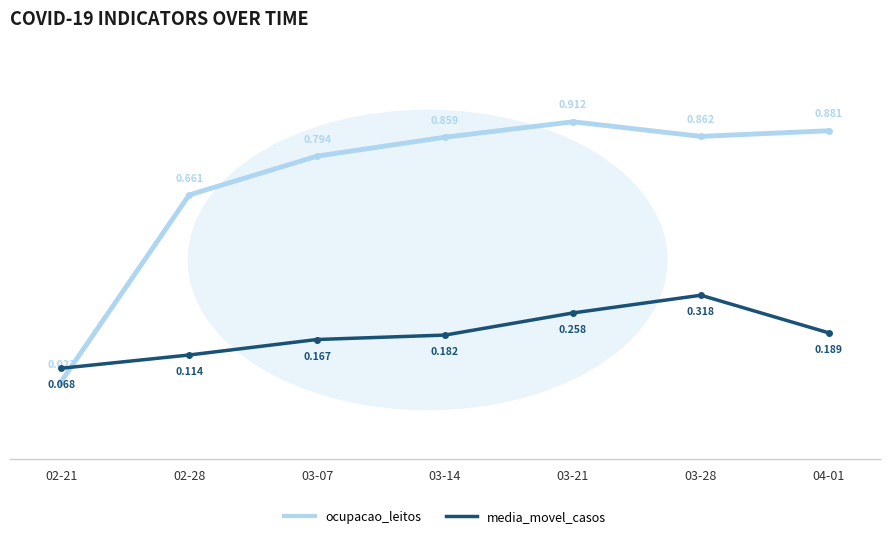

How many distinct data groups are displayed?

2